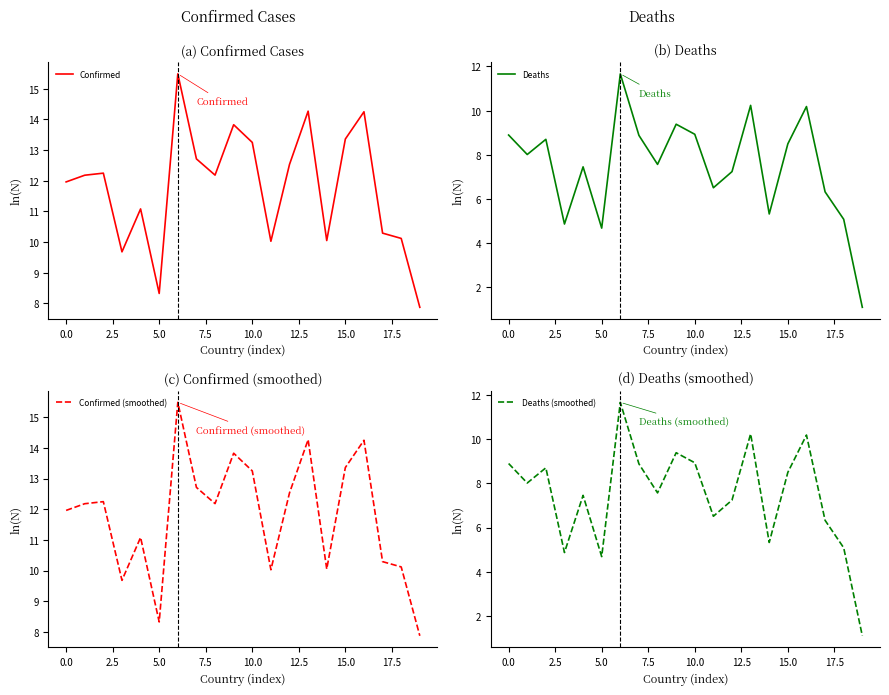

True or false: Confirmed has more than 2 interior local peaks.

True